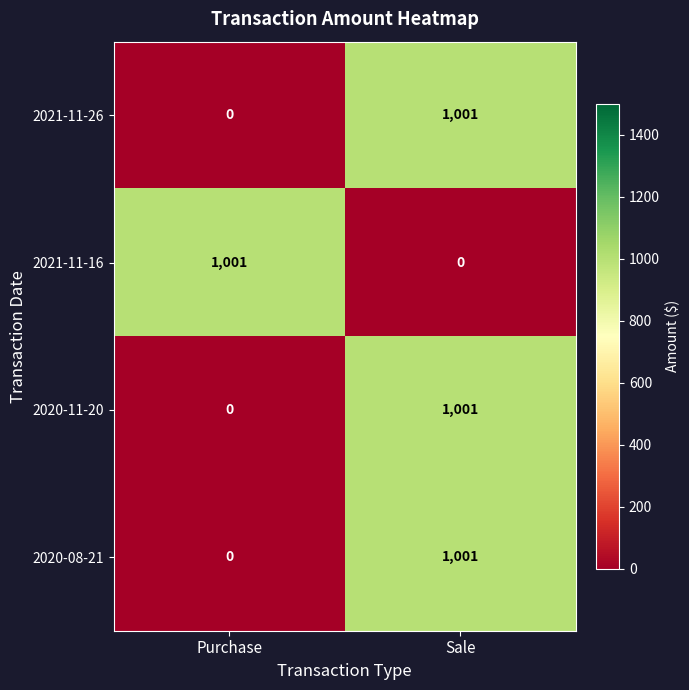

Read the 2021-11-26 value at Sale, to the nearest 50.

1000